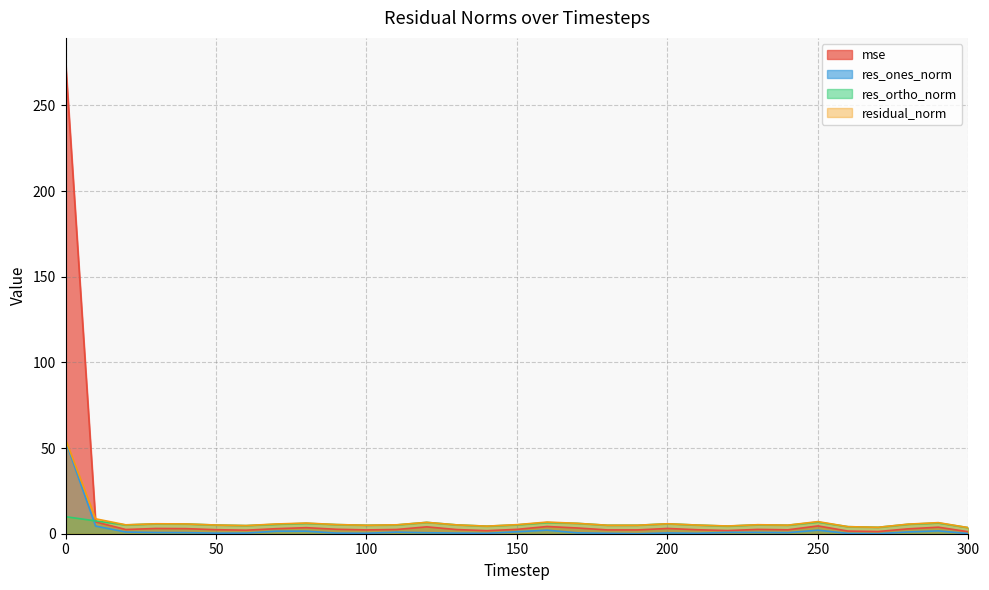

List the series in order of their overall mean, highest first.

mse, residual_norm, res_ortho_norm, res_ones_norm